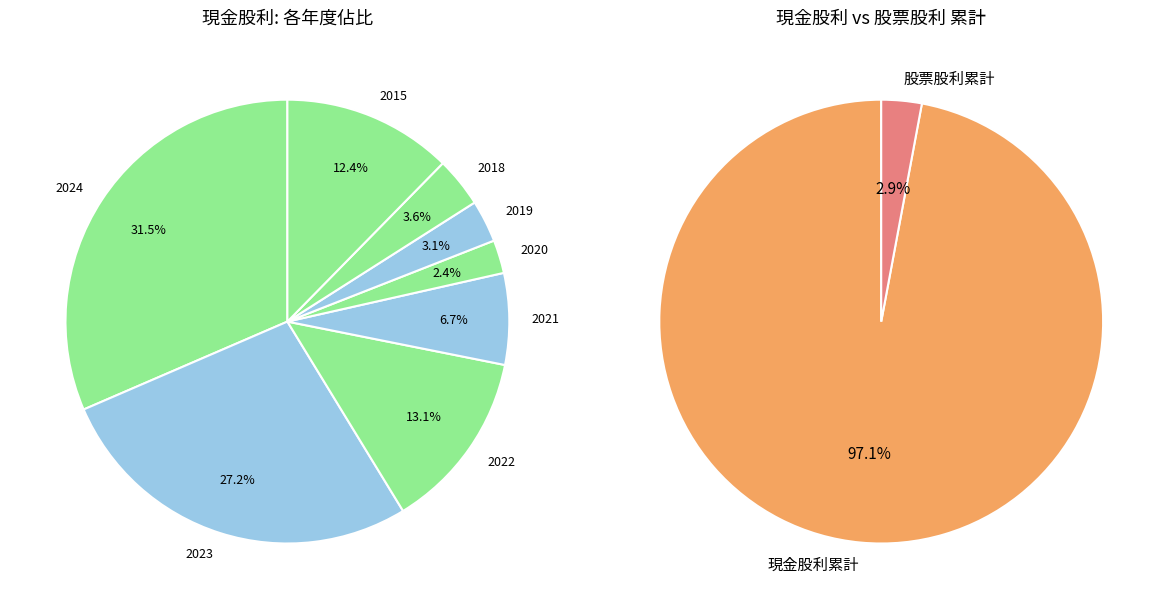

Combined, do 2019 and 2022 account for over 50%?

No